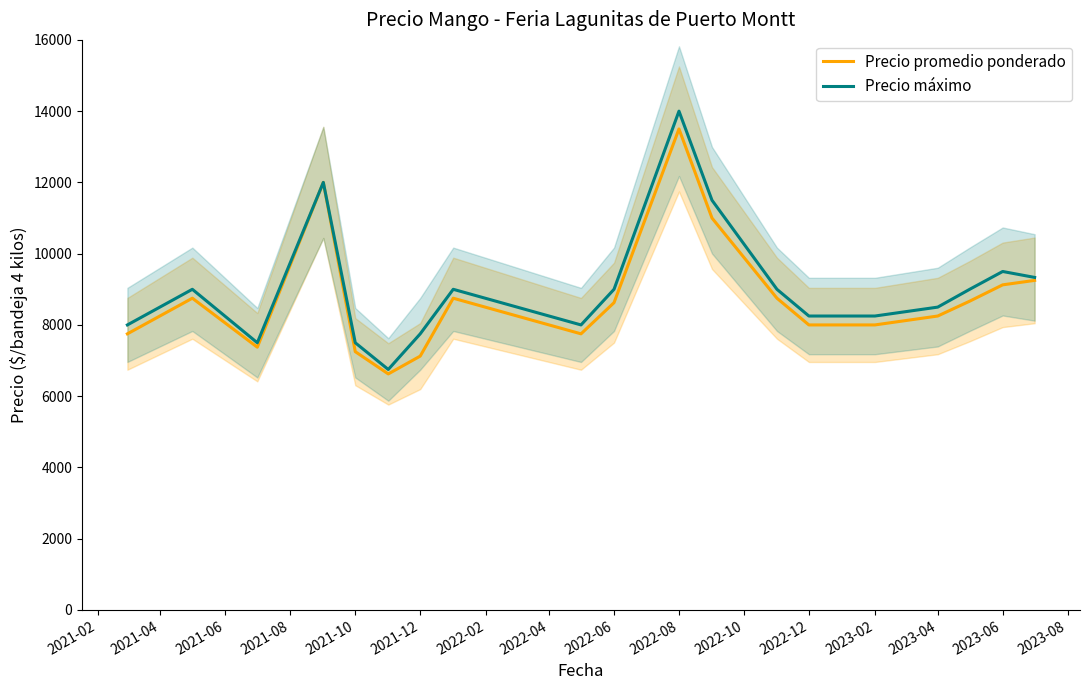

How many values in the Precio máximo series exceed 9000?

5